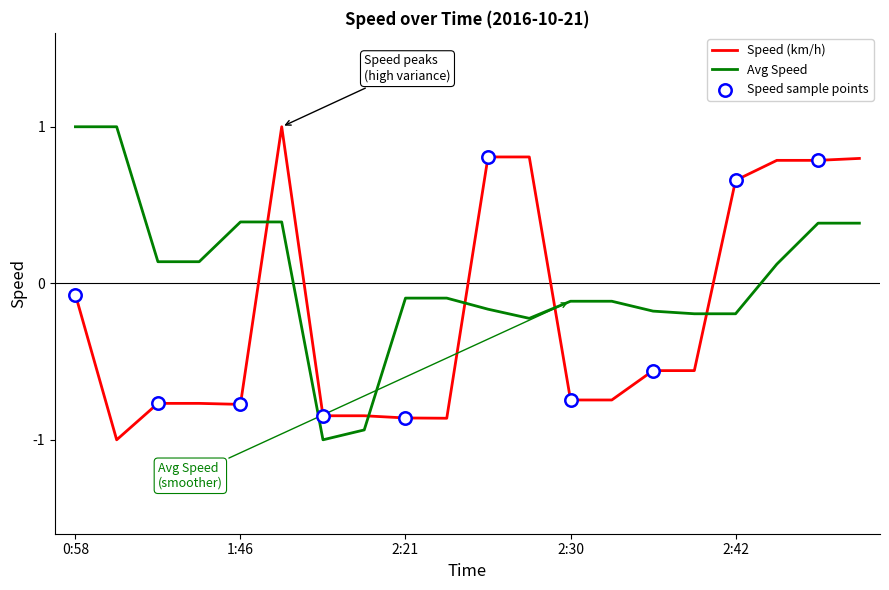

Which series has the largest total across all categories?

Avg Speed